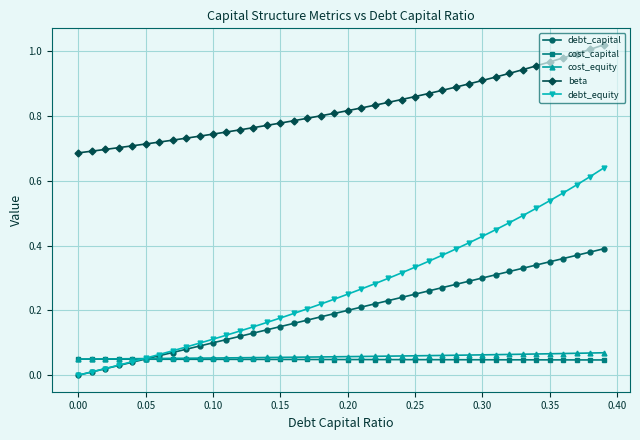

True or false: beta and cost_equity cross at least once.

False